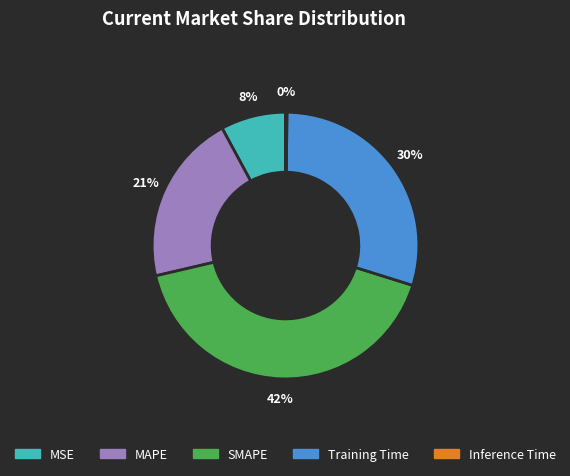

Does MAPE account for over 50% of the chart?

No